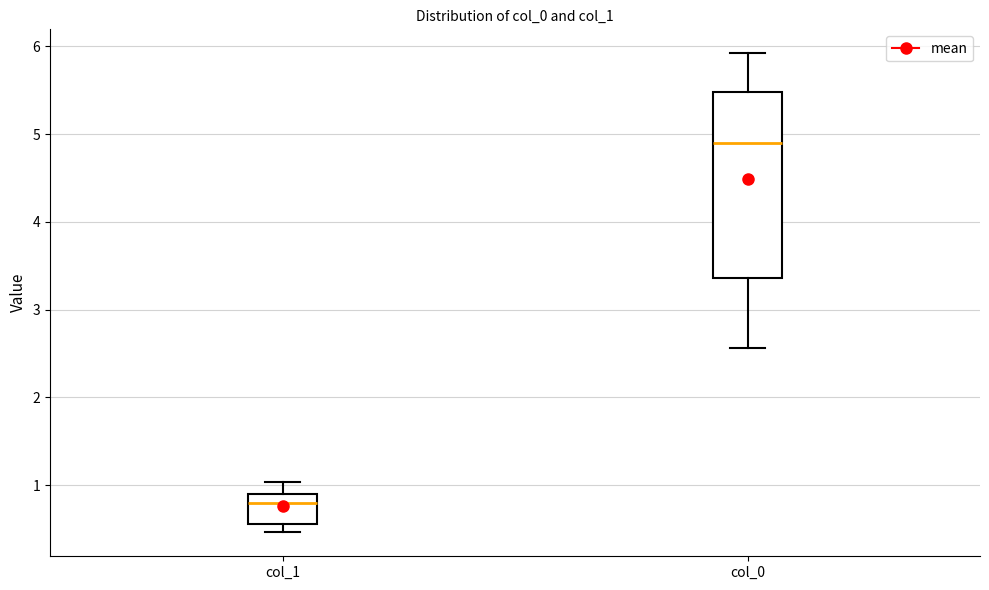

Reading left to right, transcribe this box plot: for each box, give where its median line is, the range the box spans, and where its two whiskers end, as read against the y-axis. The values are not printed on the chart, so give them approximately, as read against the axis.

col_1: median 0.8, box 0.6 to 0.9, whiskers 0.5 to 1.0
col_0: median 4.9, box 3.4 to 5.5, whiskers 2.6 to 5.9